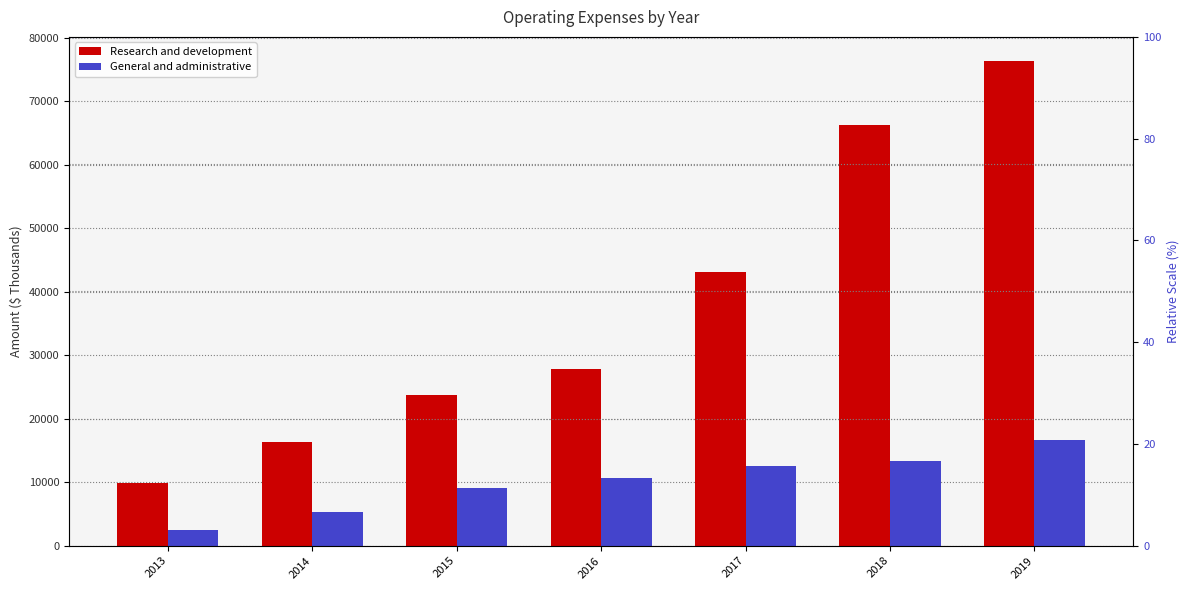

How many groups of bars are there?

7